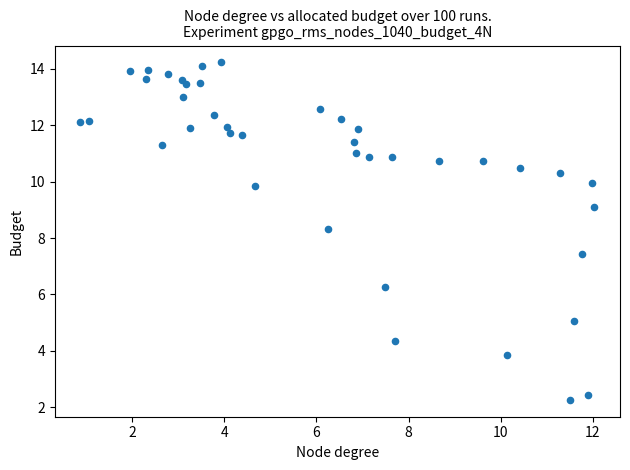

What Y value in the scatter plot is closest to 8?

8.3